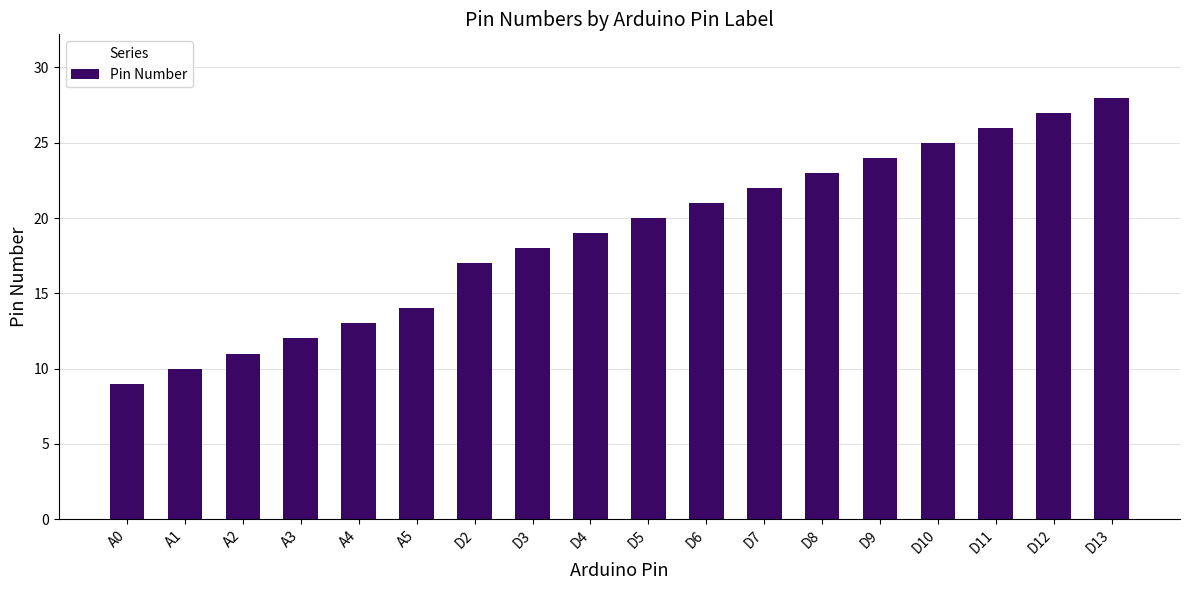

Is it true that the value at A1 is 10?

True